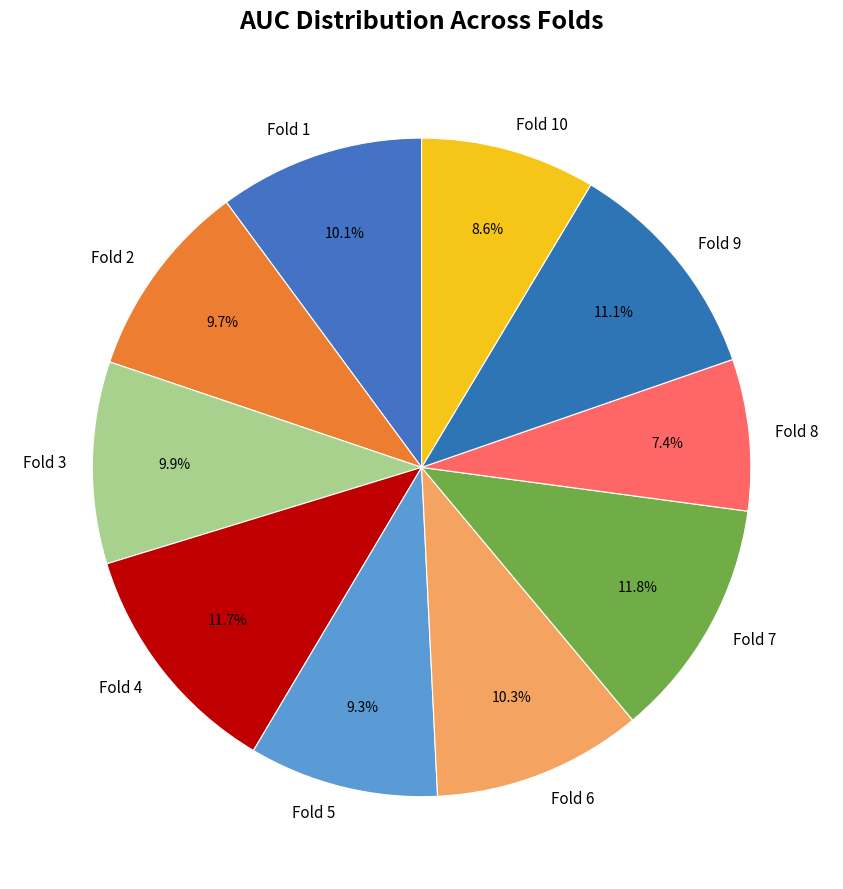

To the nearest percent, what is the average slice percentage?

10%